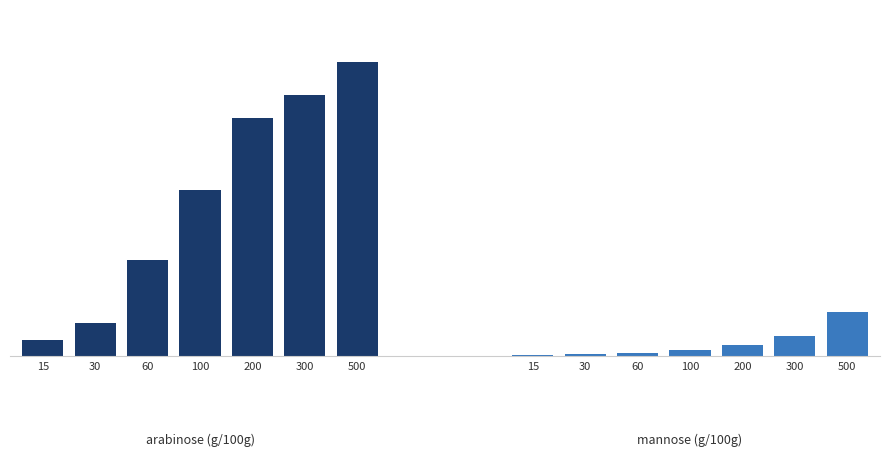

What is the sum of all arabinose values?

4.6